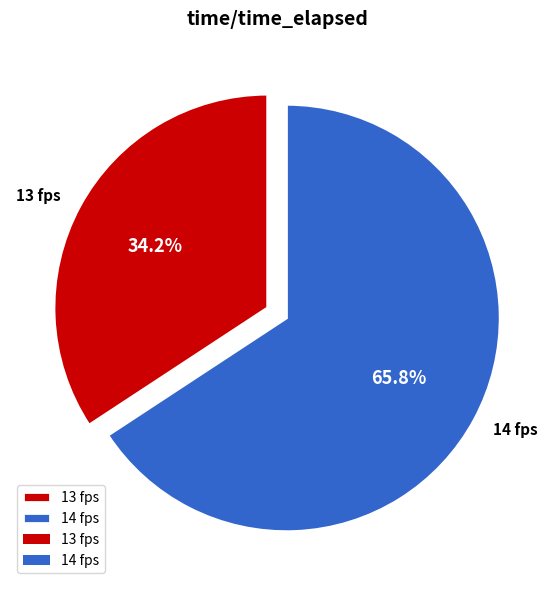

Between 14 fps and 13 fps, which is larger?

14 fps